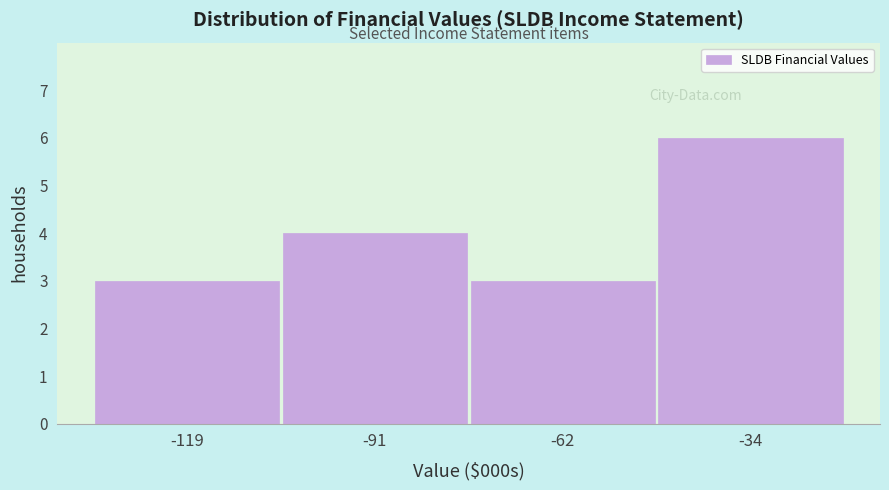

Reading left to right, list all the values displayed in this chart.

3	4	3	6